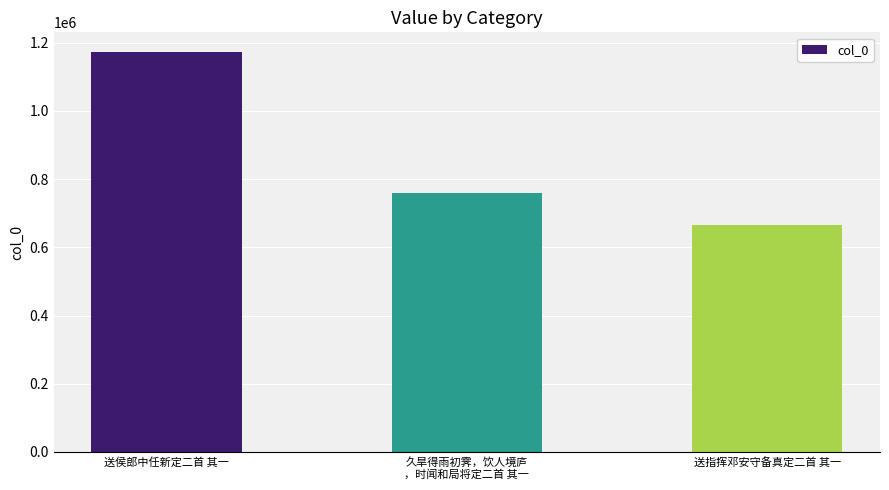

Rank the categories by value from highest to lowest.

送侯郎中任新定二首 其一, 久旱得雨初霁，饮人境庐
，时闻和局将定二首 其一, 送指挥邓安守备真定二首 其一